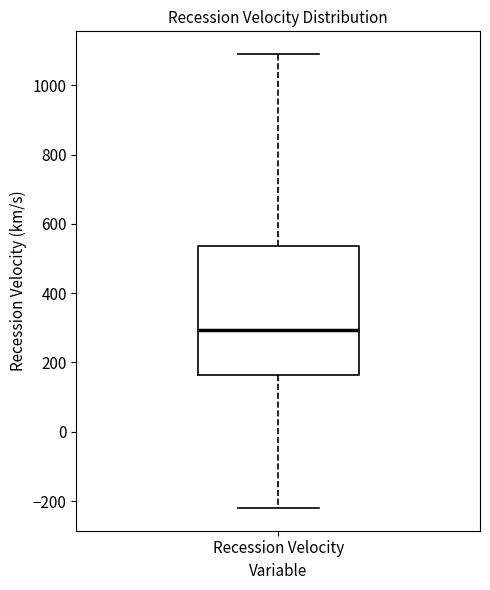

Where does the median line of the box for Recession Velocity sit on the y-axis? The values are not printed on the chart, so give them approximately, as read against the axis.

300